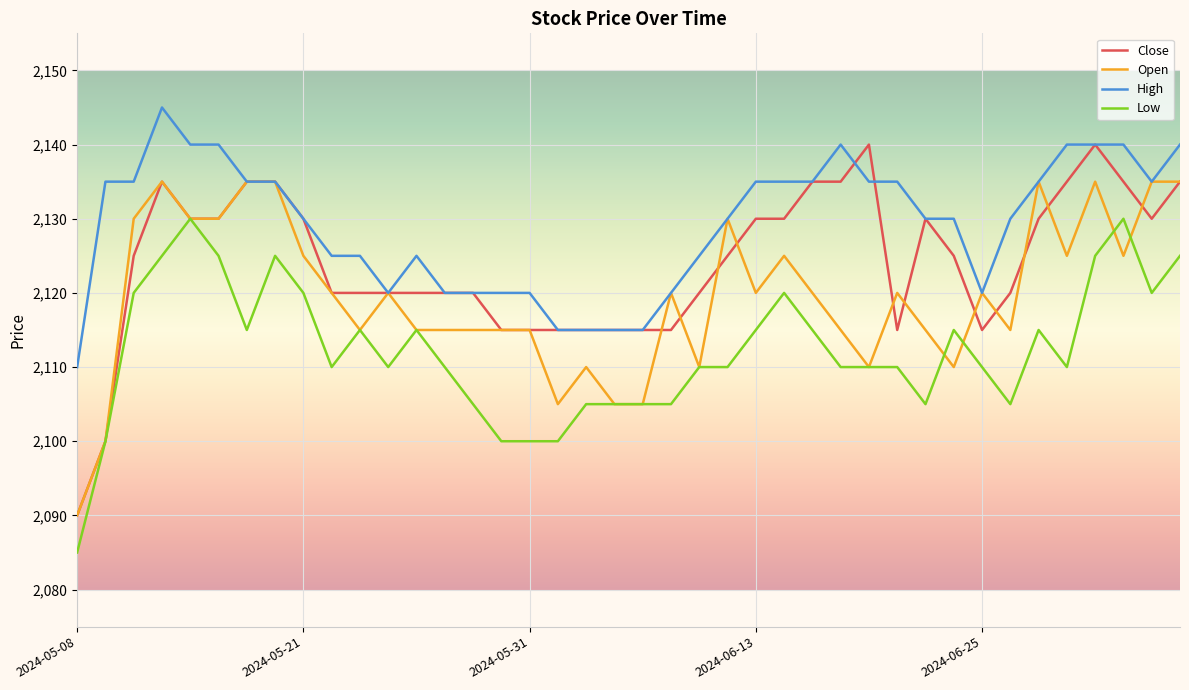

Which series has the largest range (max minus min)?

Close